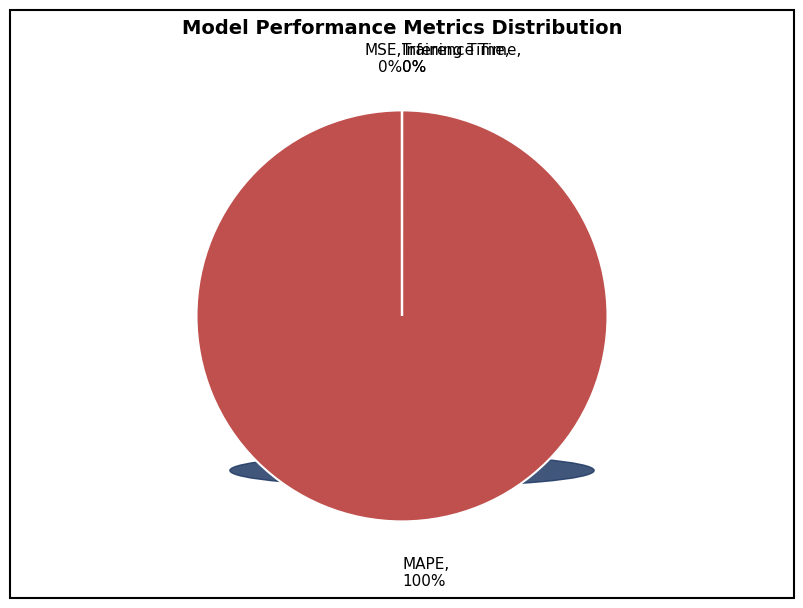

To the nearest percent, what is the average slice percentage?

25%